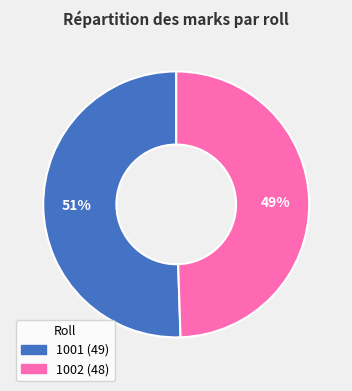

Rank the categories by value from lowest to highest.

1002, 1001